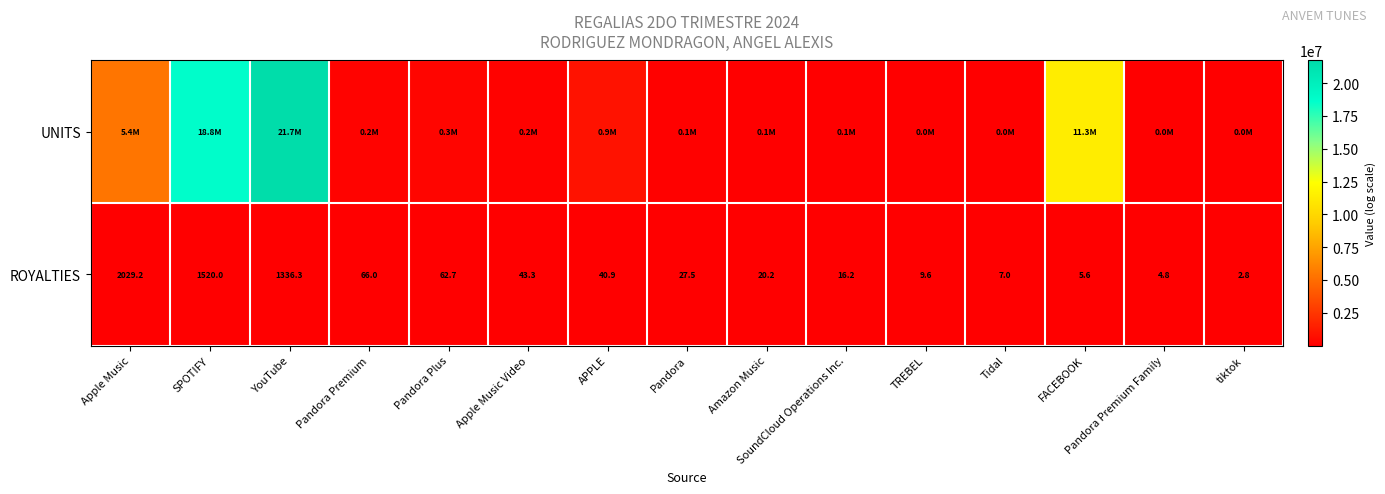

What is the greatest value displayed?

21725518.0